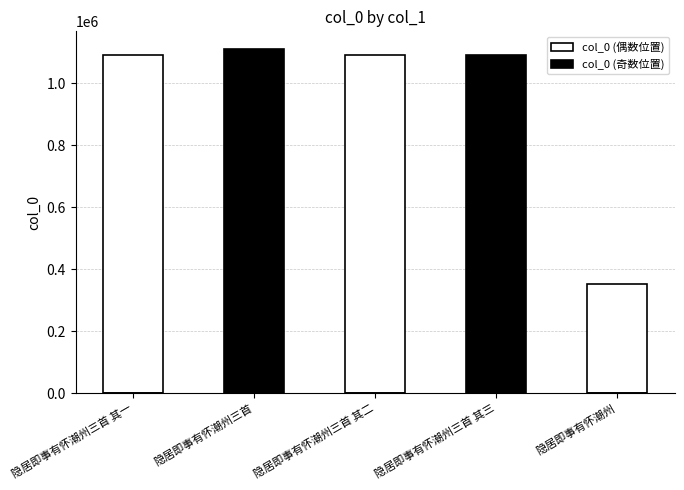

The value of col_0 (偶数位置) at 隐居即事有怀潮州三首 其二 is 537999. True or false?

False